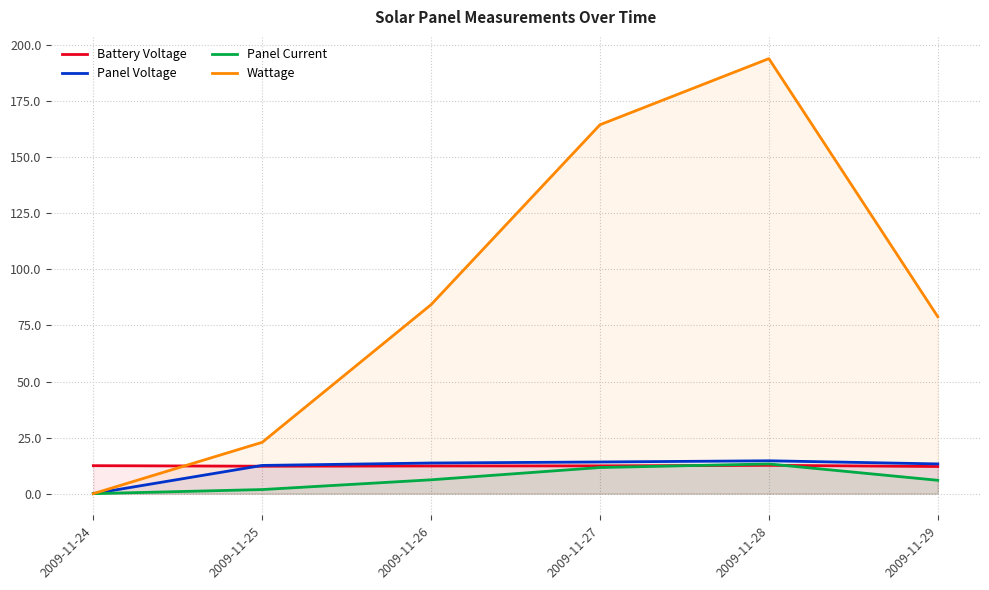

How many data points in Panel Current are less than 6?

3